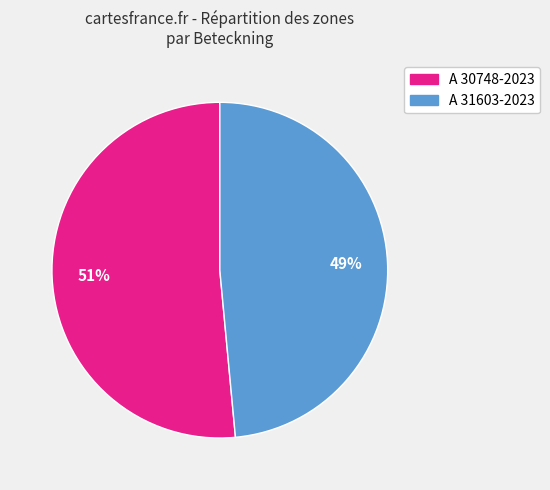

What is the majority slice?

A 30748-2023